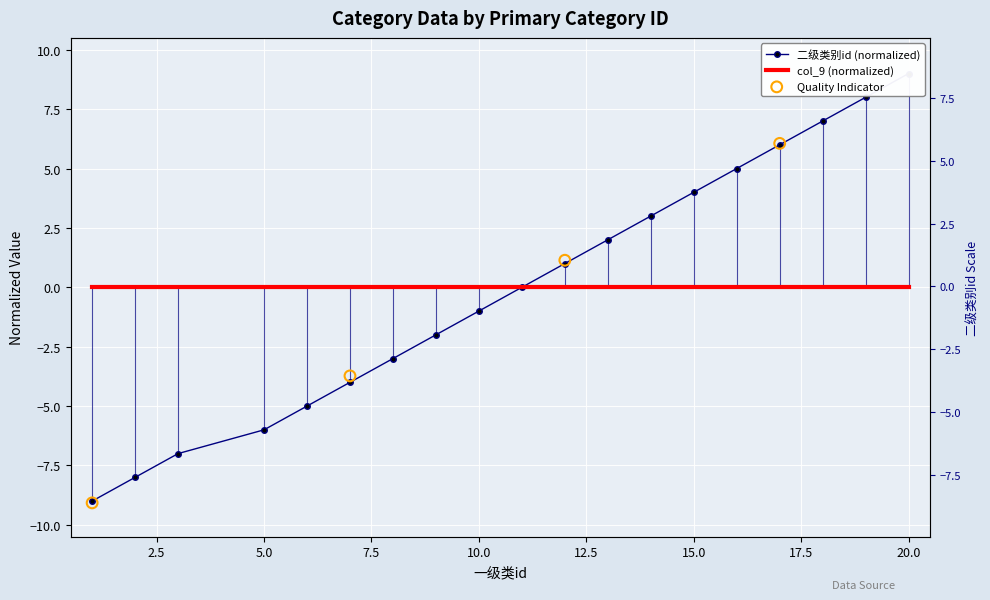

What is the change in value from 12 to 20?

+8